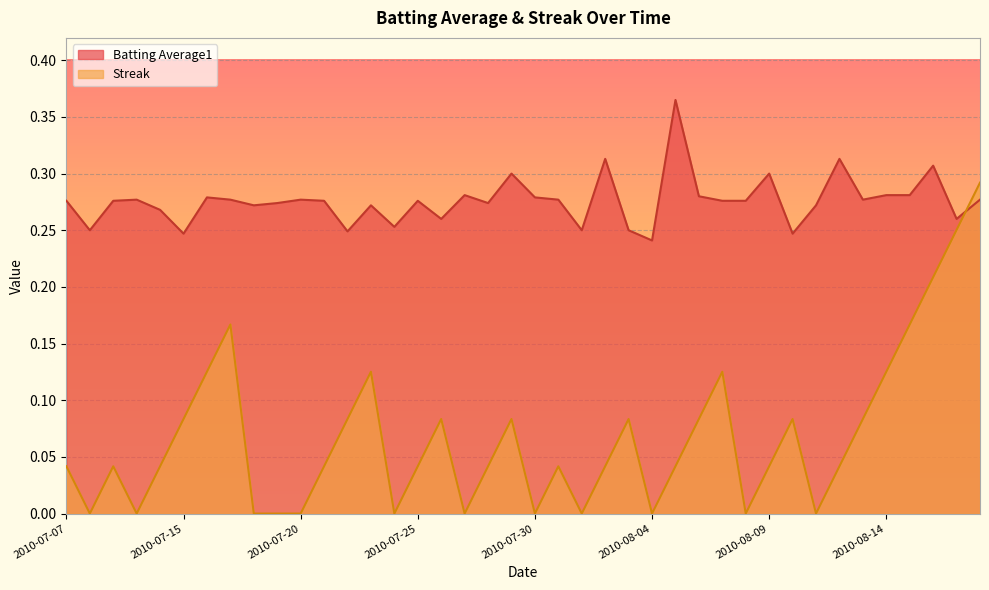

The Streak series shows 0.1 at 2010-08-07. True or false?

True